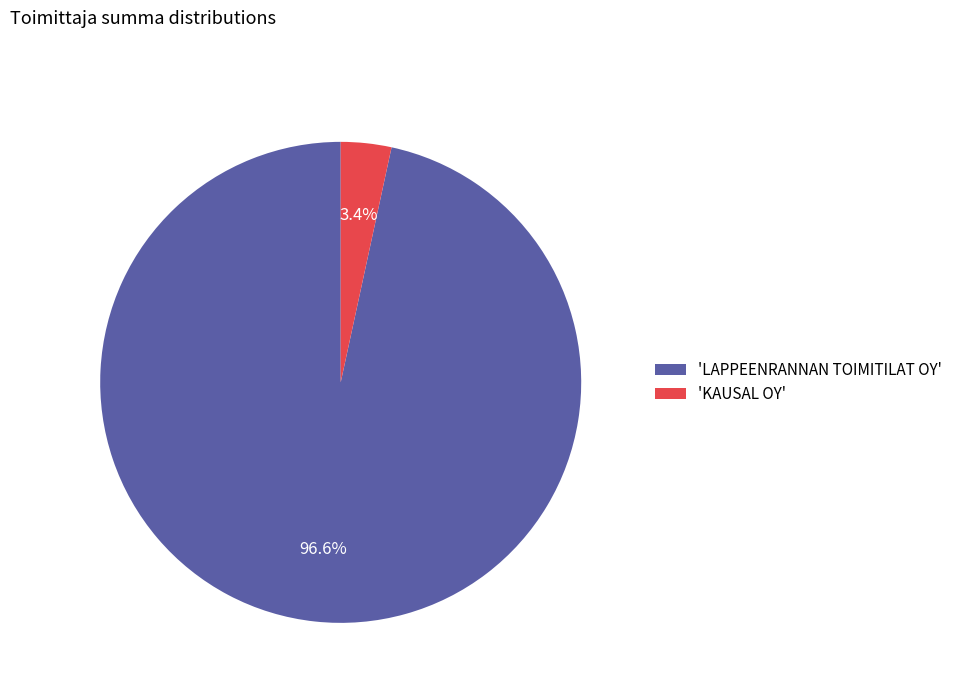

Between 'KAUSAL OY' and 'LAPPEENRANNAN TOIMITILAT OY', which is larger?

'LAPPEENRANNAN TOIMITILAT OY'